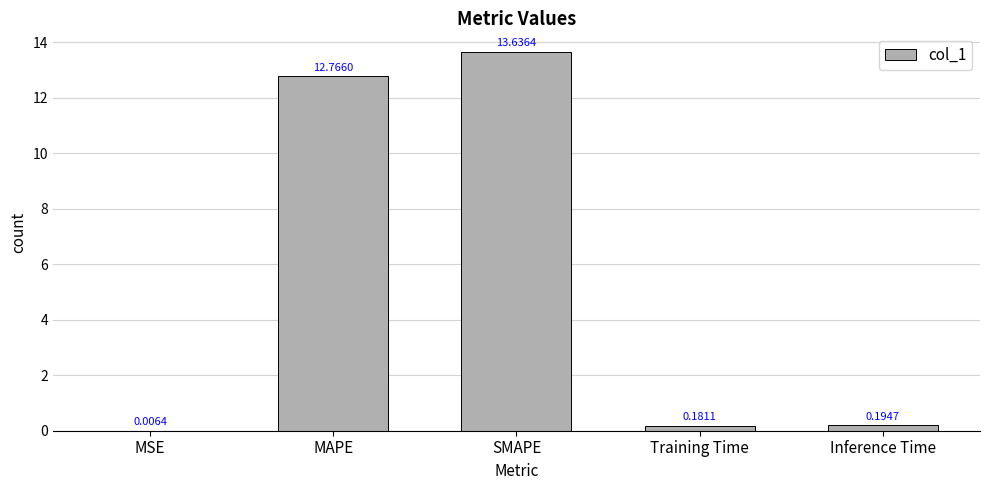

What is the sum of the values at Inference Time and SMAPE?

13.8